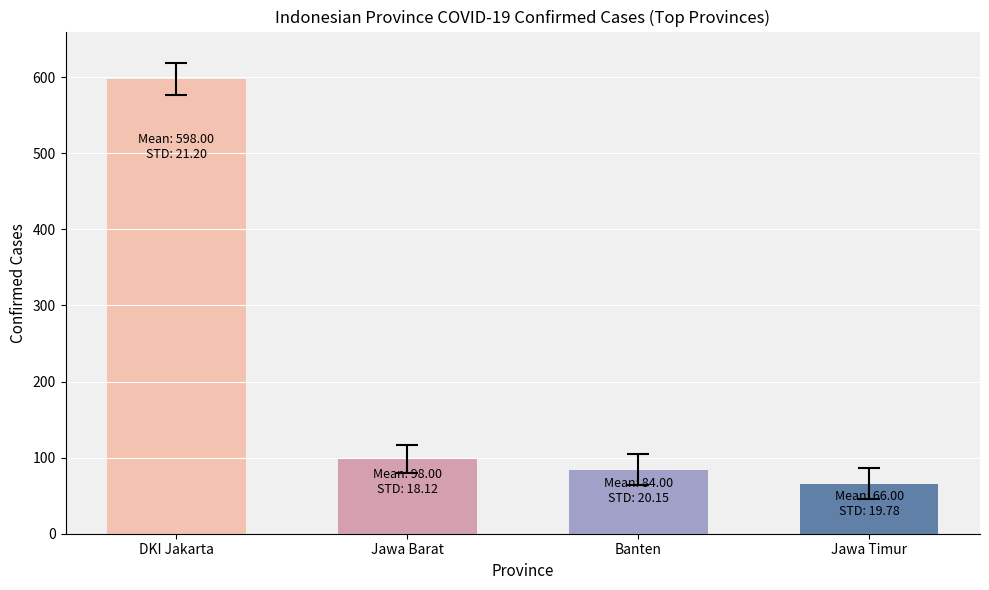

What is the change in value from Jawa Barat to Banten?

-14